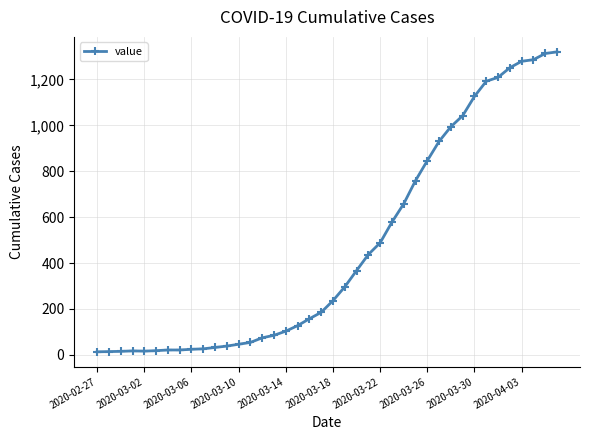

How many distinct data groups are displayed?

1